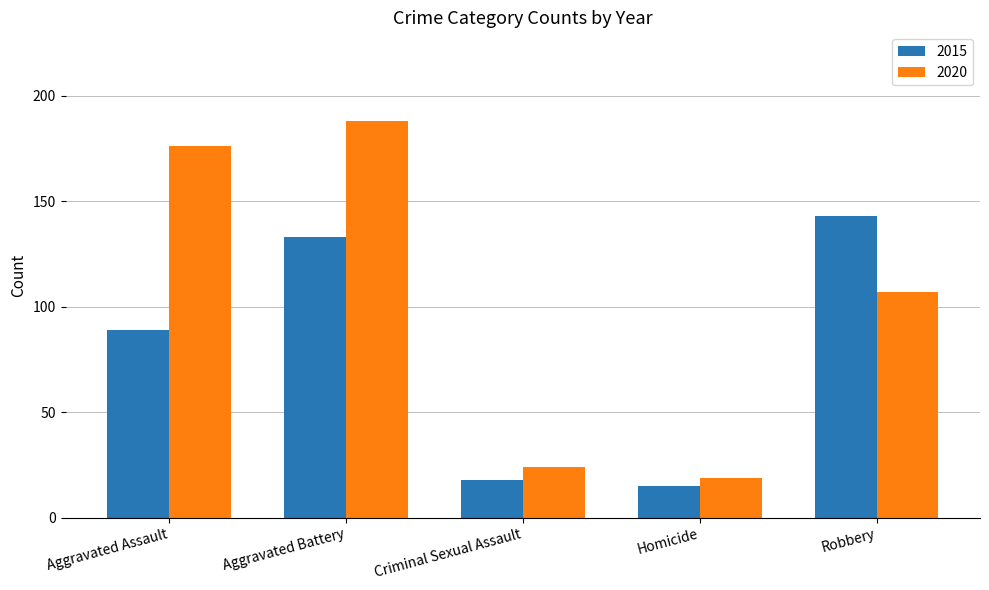

What is the total value across all series at Aggravated Assault?

265